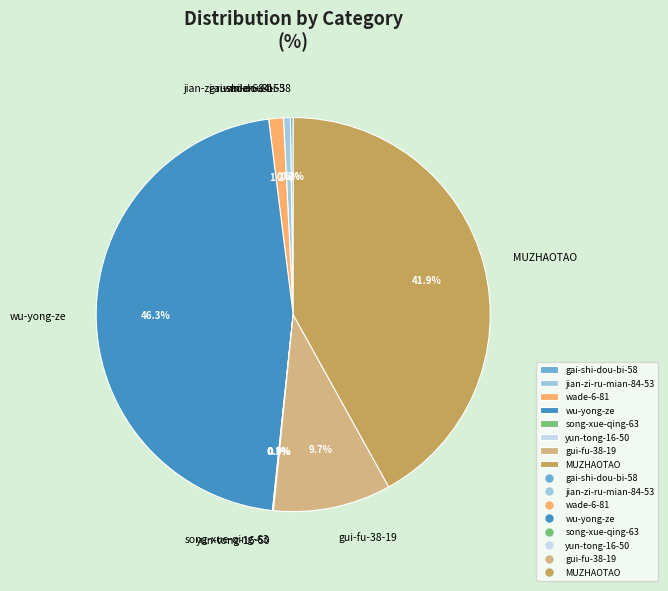

Approximately how many times larger is the value at gui-fu-38-19 compared to jian-zi-ru-mian-84-53?

17.2